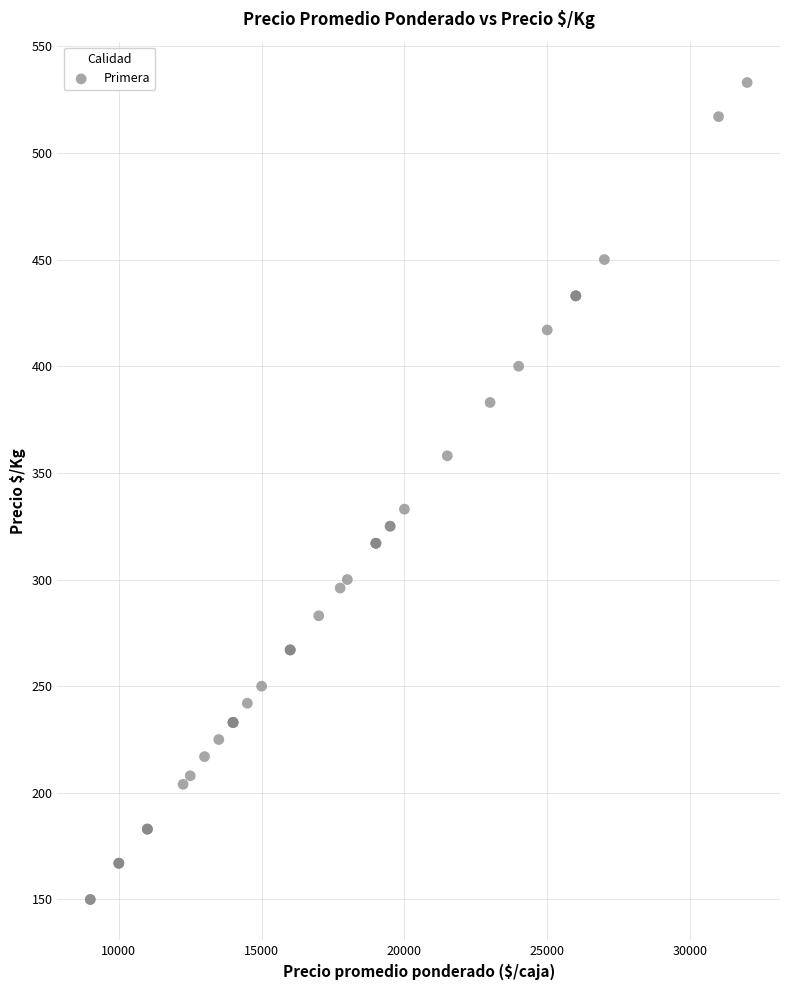

What Y value in the scatter plot is closest to 341?

333